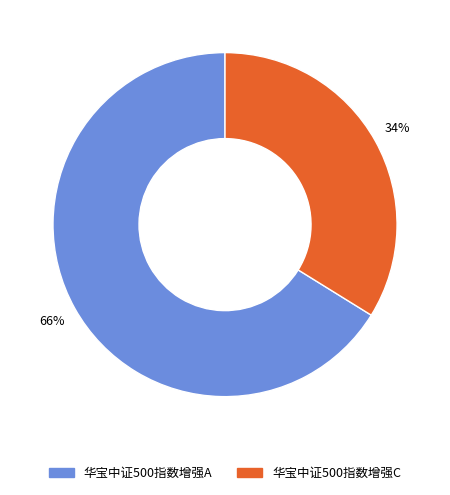

Is there a majority slice in this chart?

Yes